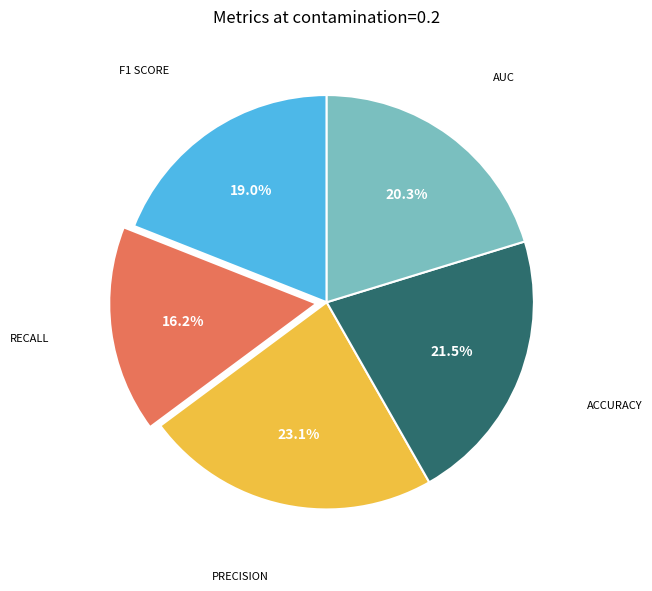

Is there a majority slice in this chart?

No